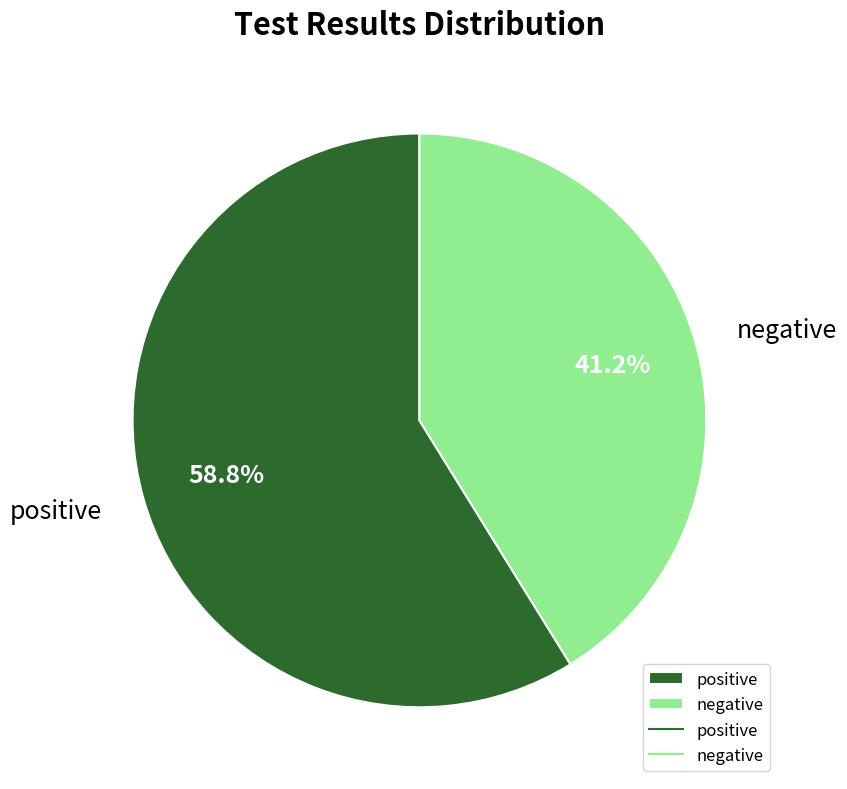

Which category has the biggest portion of the pie?

positive